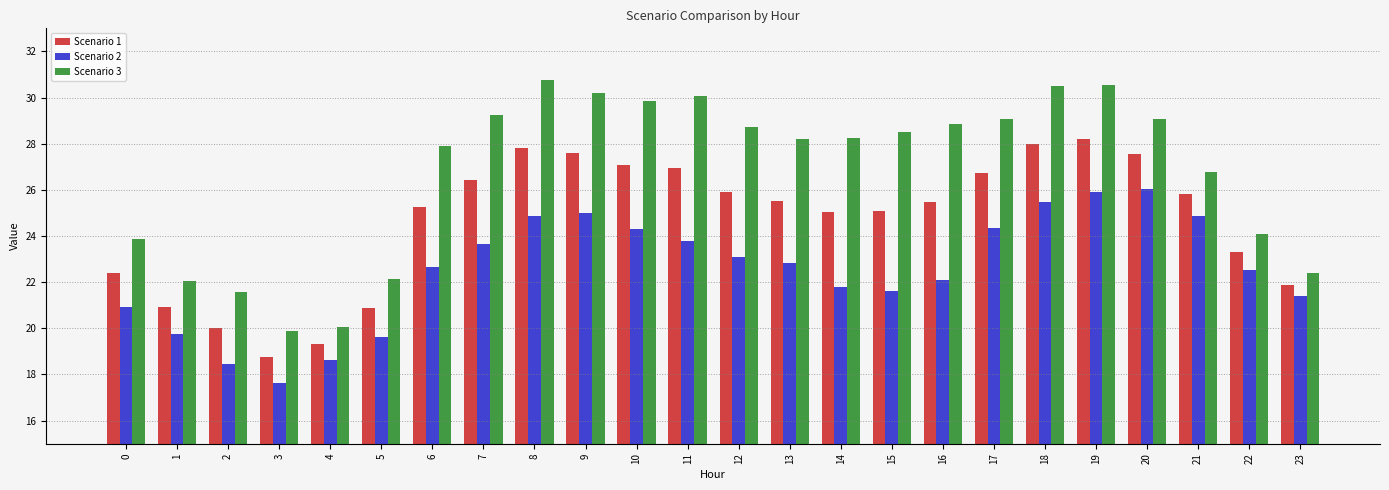

What is the difference between the maximum and minimum values in the Scenario 2 series?

8.4